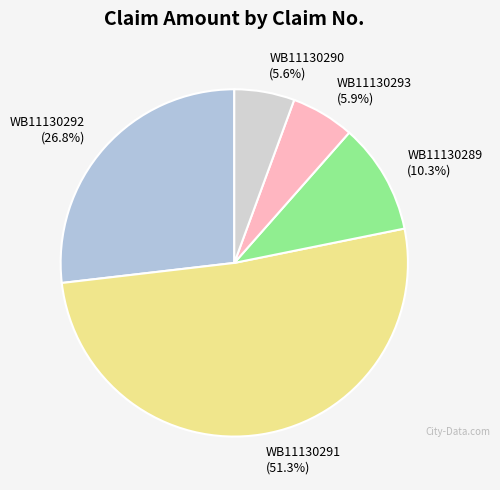

What is the ratio of the value at WB11130292 (26.8%) to the value at WB11130293 (5.9%)?

4.5